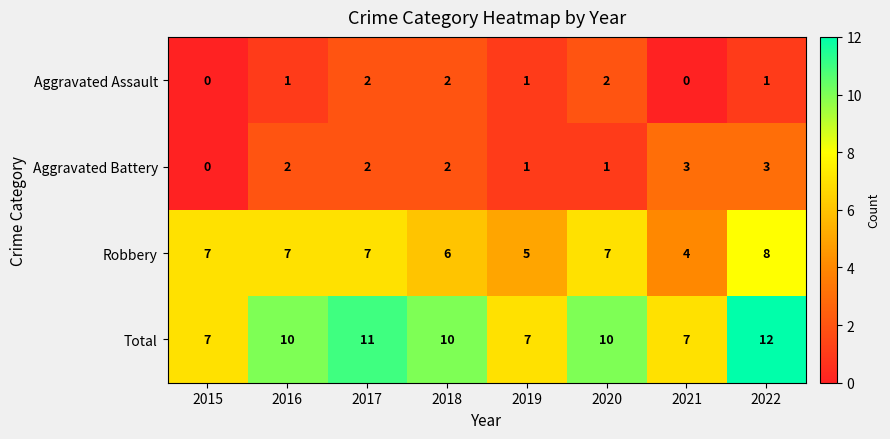

What value does the Robbery series have at 2017?

7